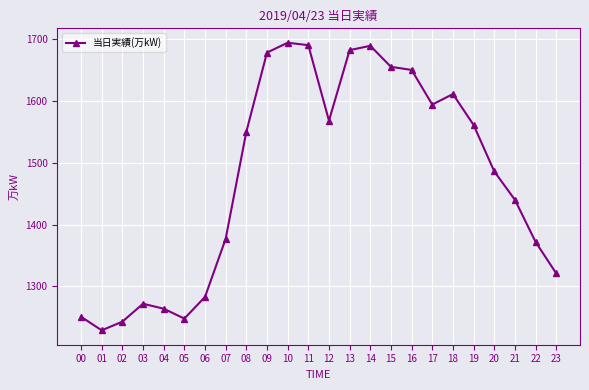

Does the chart have visible grid lines?

Yes